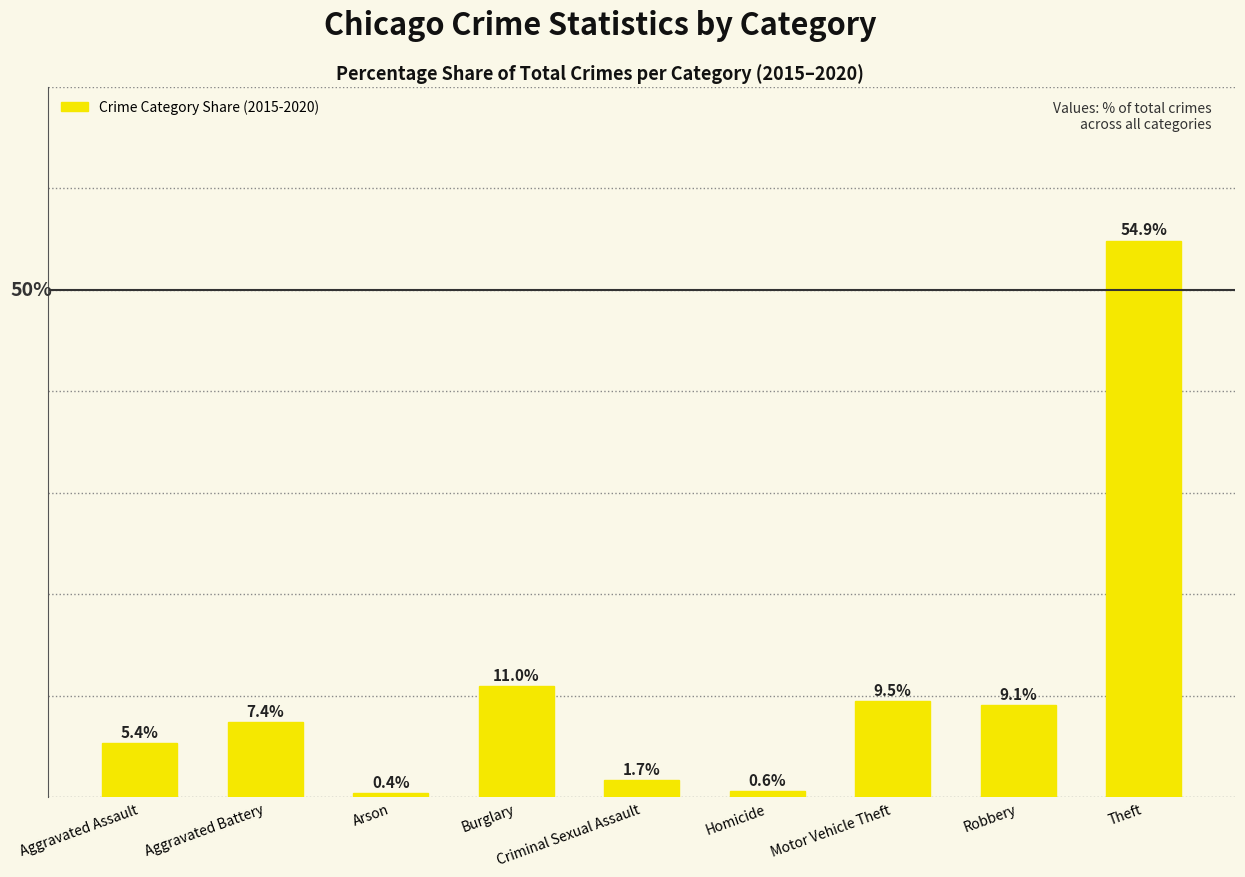

Which has a higher value, Arson or Criminal Sexual Assault?

Criminal Sexual Assault